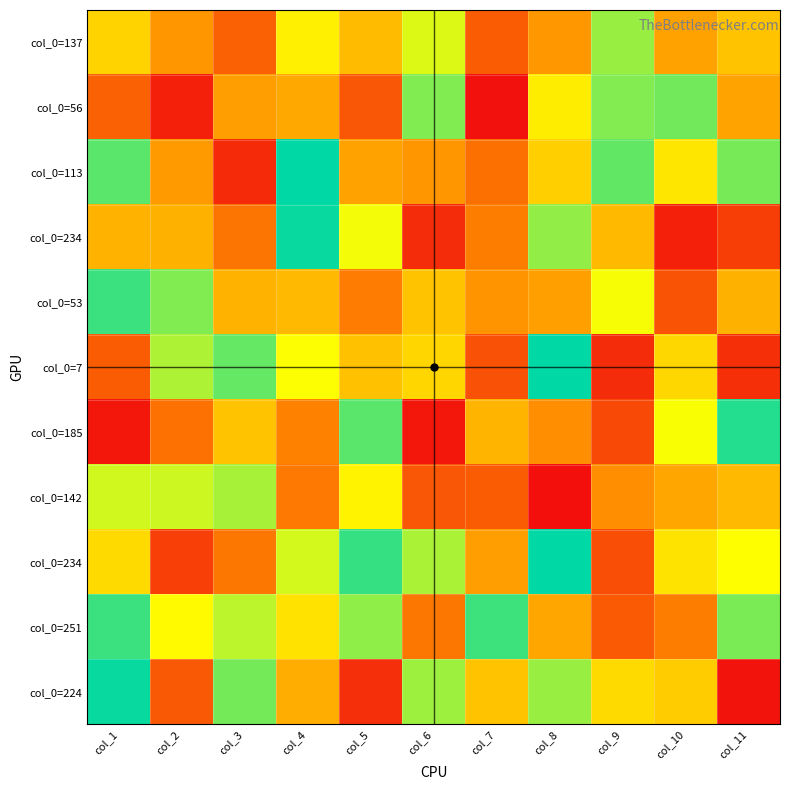

What is the minimum value shown in the chart?

2